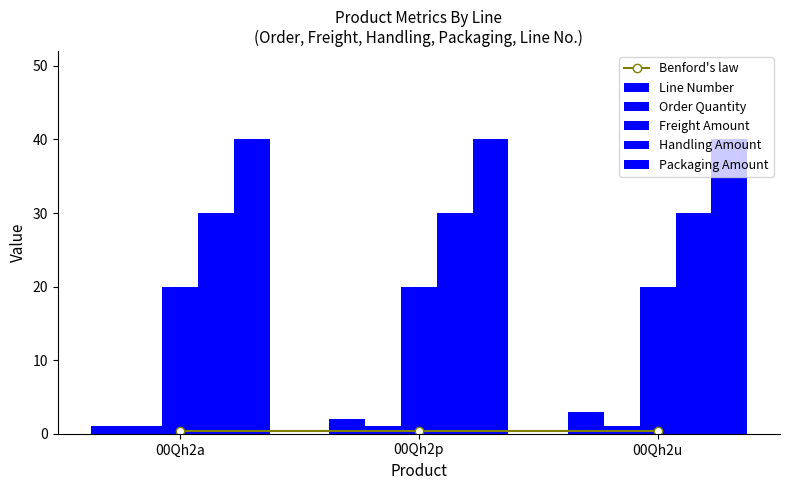

What is the average value of the Benford's law series?

0.3